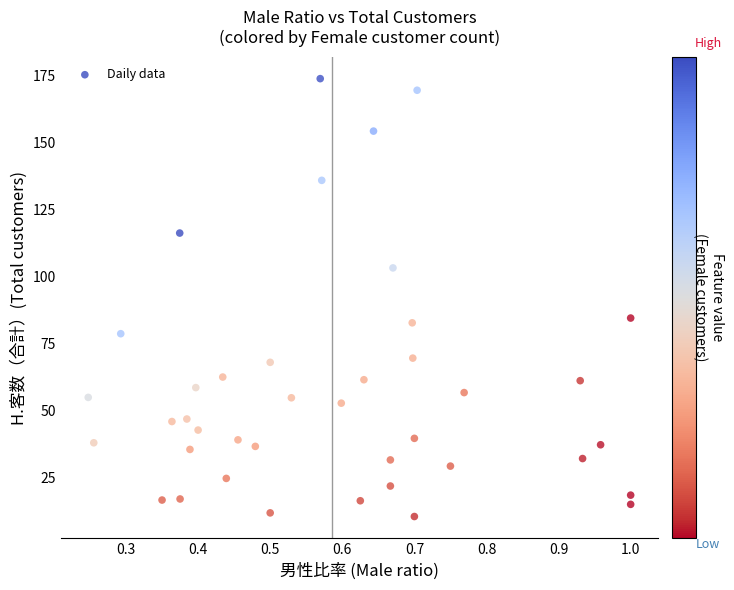

What is the range of X values (max minus min)?

0.8